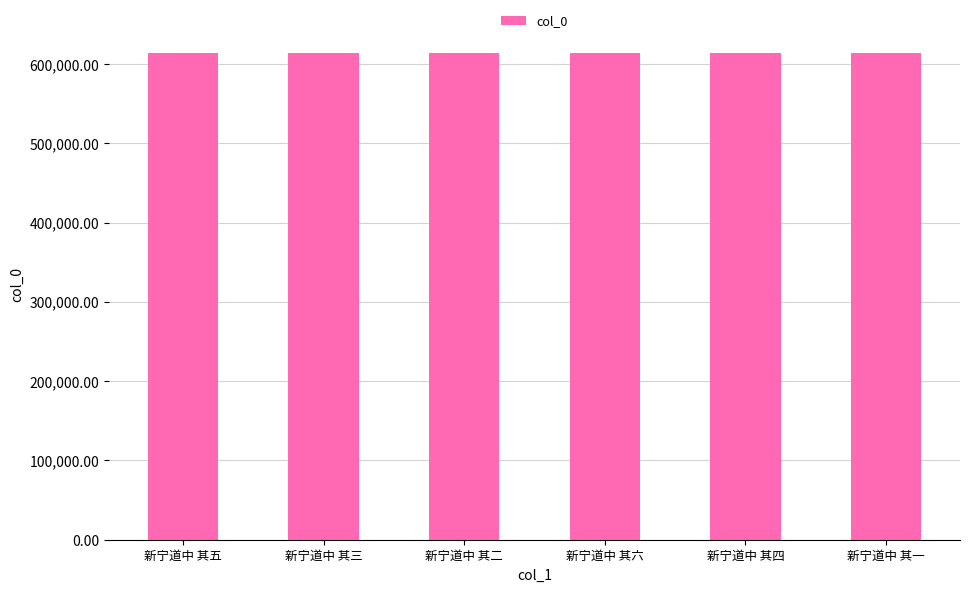

Is it true that the value at 新宁道中 其三 is 613624?

True